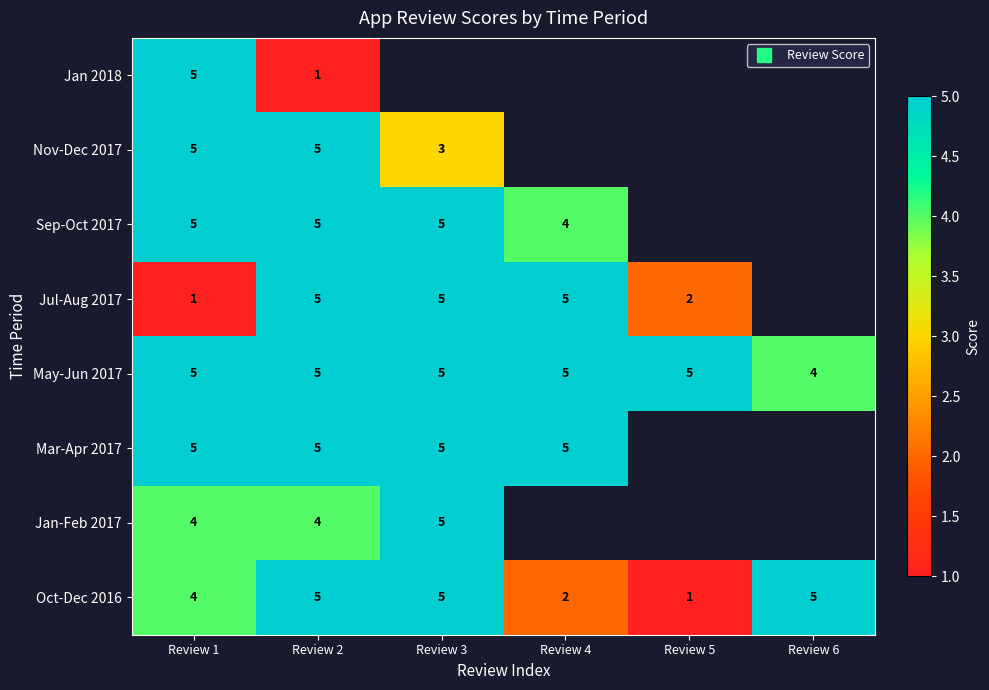

Is it true that Sep-Oct 2017 equals 2.5 at Review 3?

False